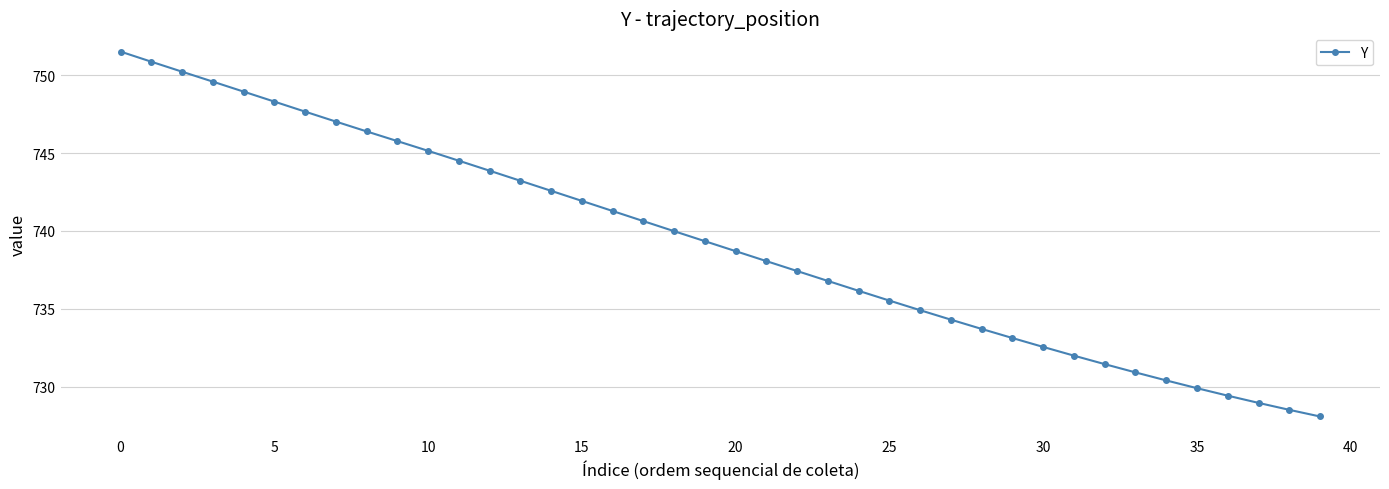

What is the maximum value shown in the chart?

751.5